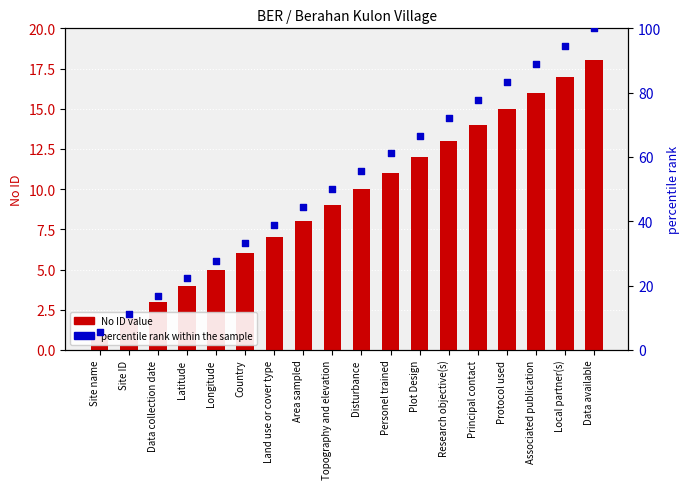

What is the total value across all series at Data available?

118.0